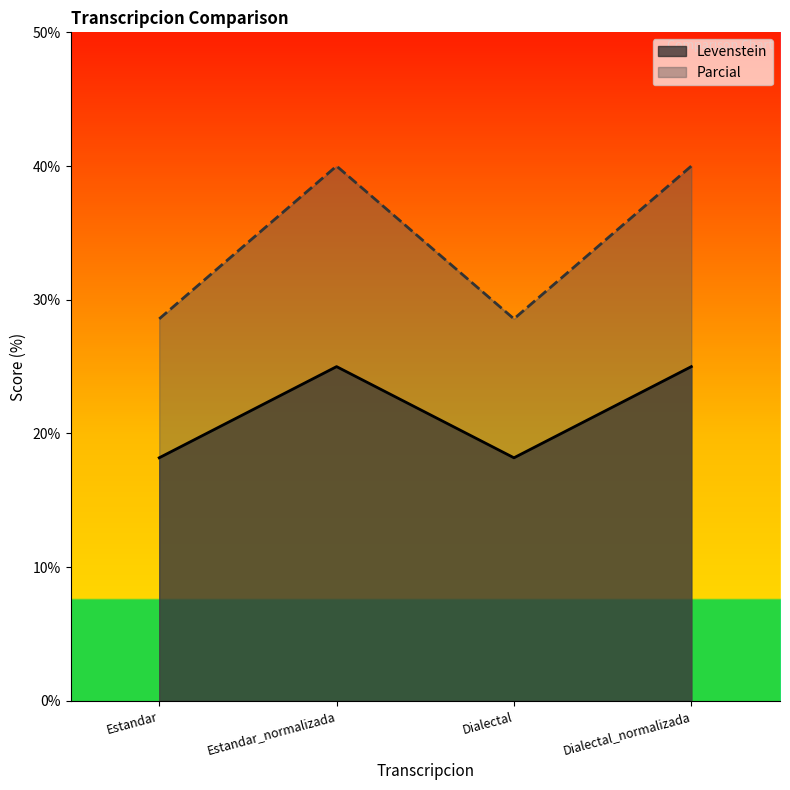

Which series has the widest spread of values?

Parcial